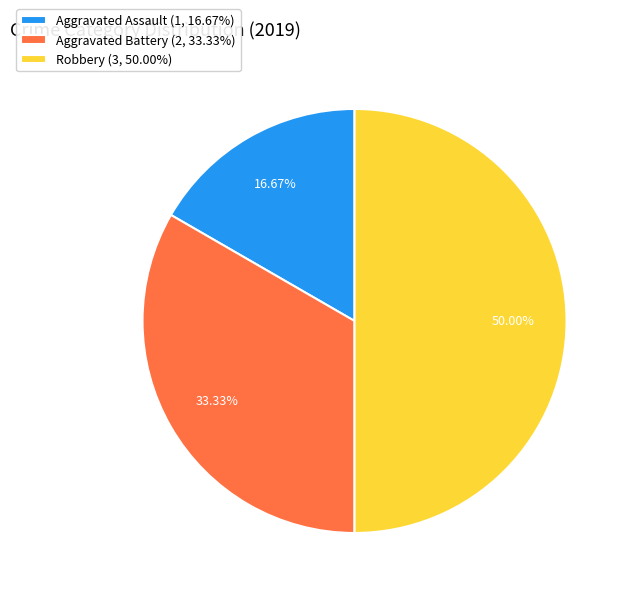

Combined, do Aggravated Assault and Robbery account for over 50%?

Yes